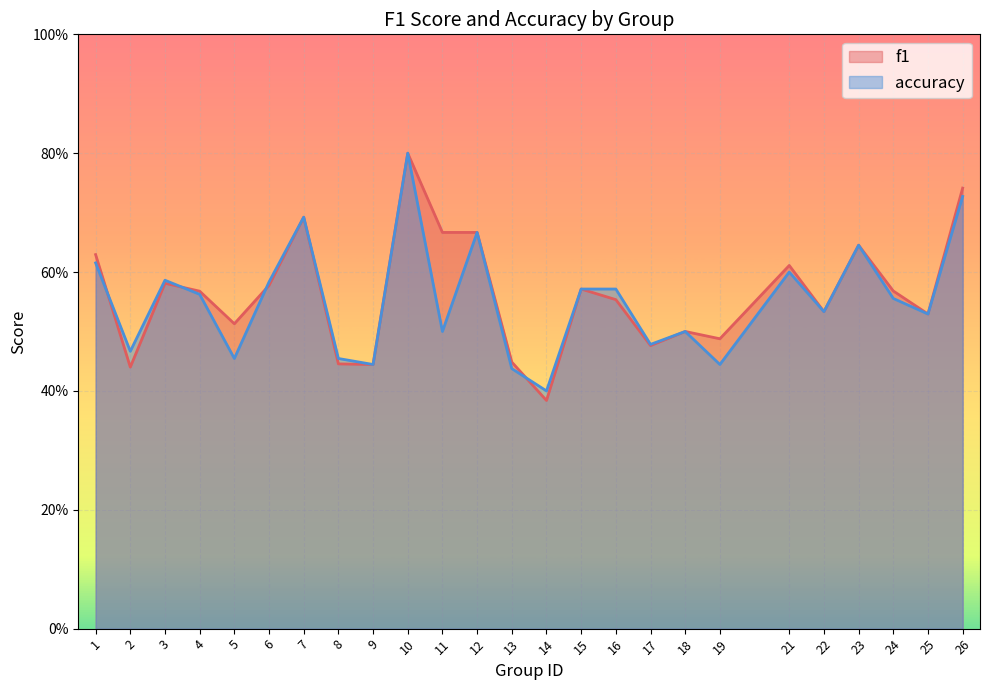

Is it true that f1 equals 0.2 at 18?

False